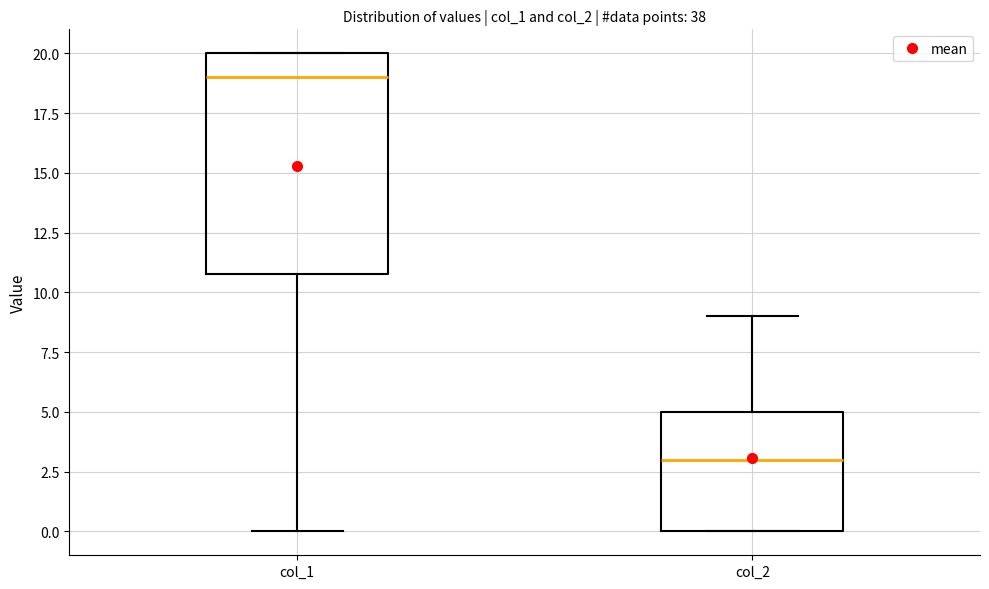

Comparing the boxes themselves (not the whiskers), which one is the tallest?

col_1